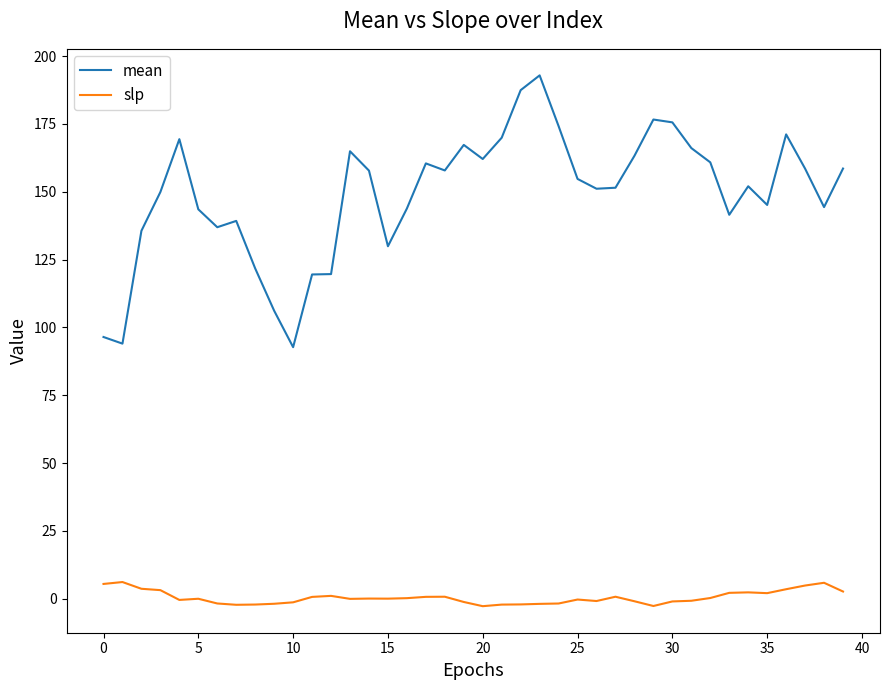

Which series has the largest total across all categories?

mean